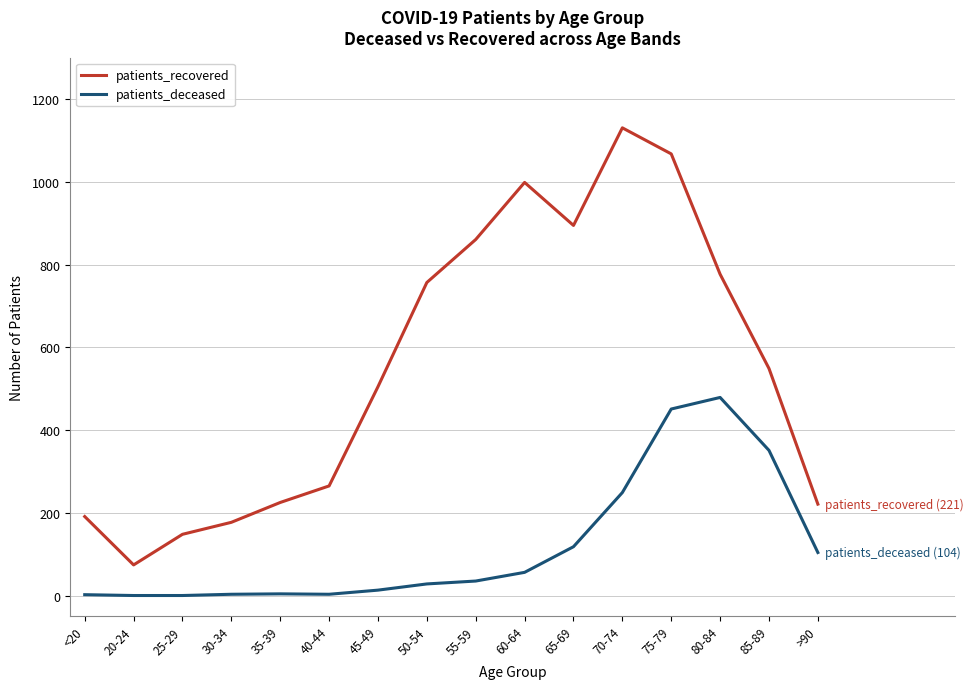

Which series has the largest total across all categories?

patients_recovered